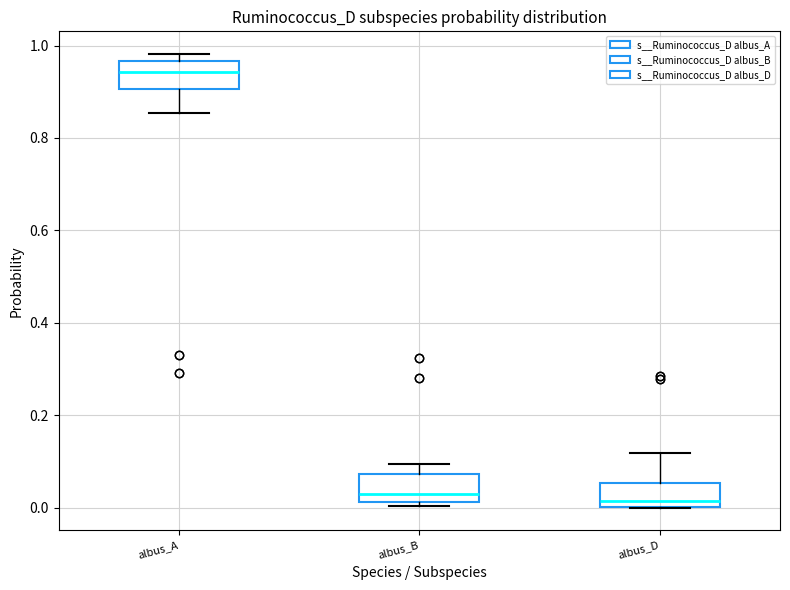

Reading left to right, transcribe this box plot: for each box, give where its median line is, the range the box spans, and where its two whiskers end, as read against the y-axis. The values are not printed on the chart, so give them approximately, as read against the axis.

albus_A: median 0.94, box 0.90 to 0.96, whiskers 0.86 to 0.98
albus_B: median 0.02 (just above the box's lower edge), box 0.02 to 0.08, whiskers 0.00 to 0.10
albus_D: median 0.02, box 0.00 to 0.06, whiskers 0.00 to 0.12